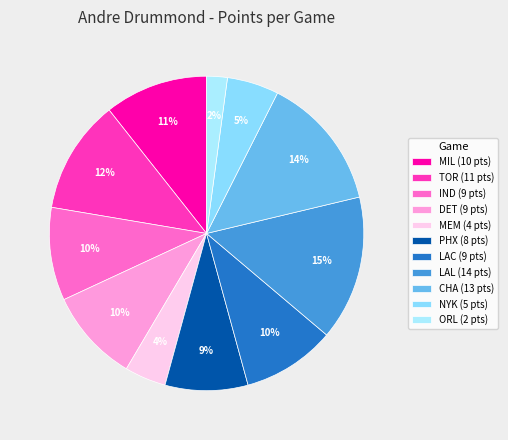

To the nearest percent, what is the difference between the largest and smallest slice percentages?

13%